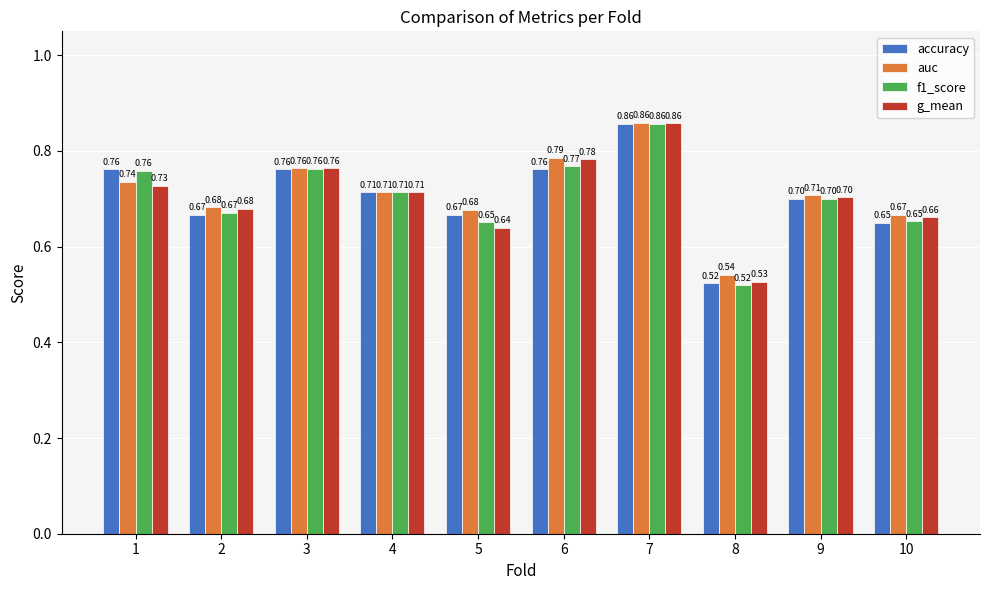

The value of g_mean at 2 is 0.3. True or false?

False